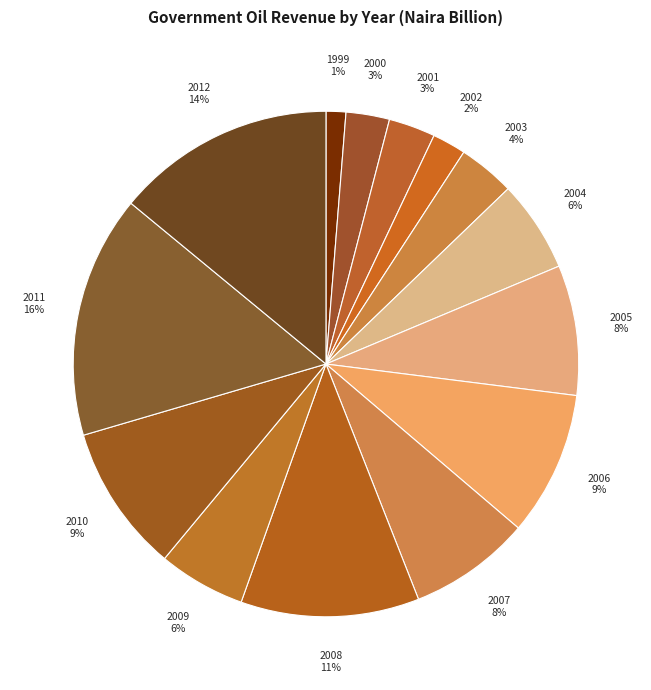

How many slices are in this pie chart?

14